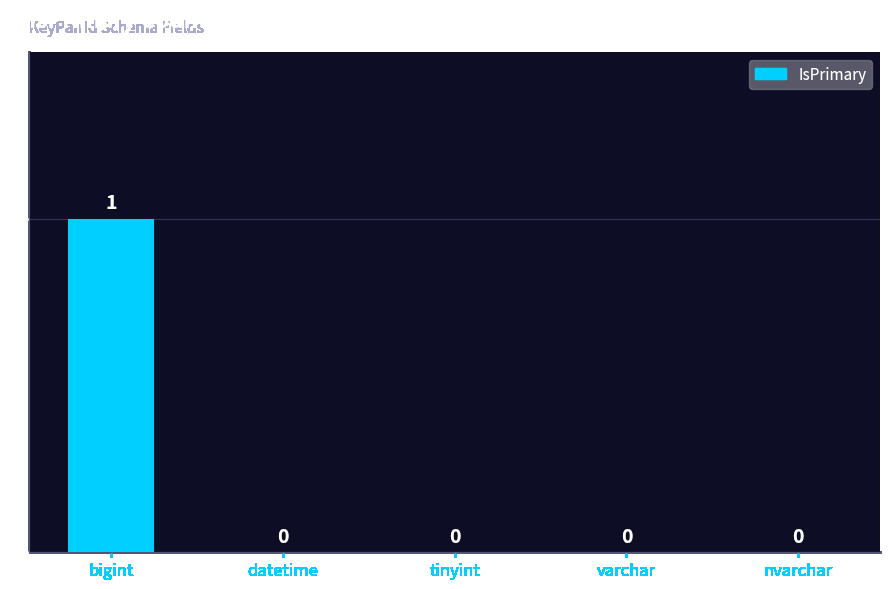

Are the bars grouped side by side (vs. stacked)?

No